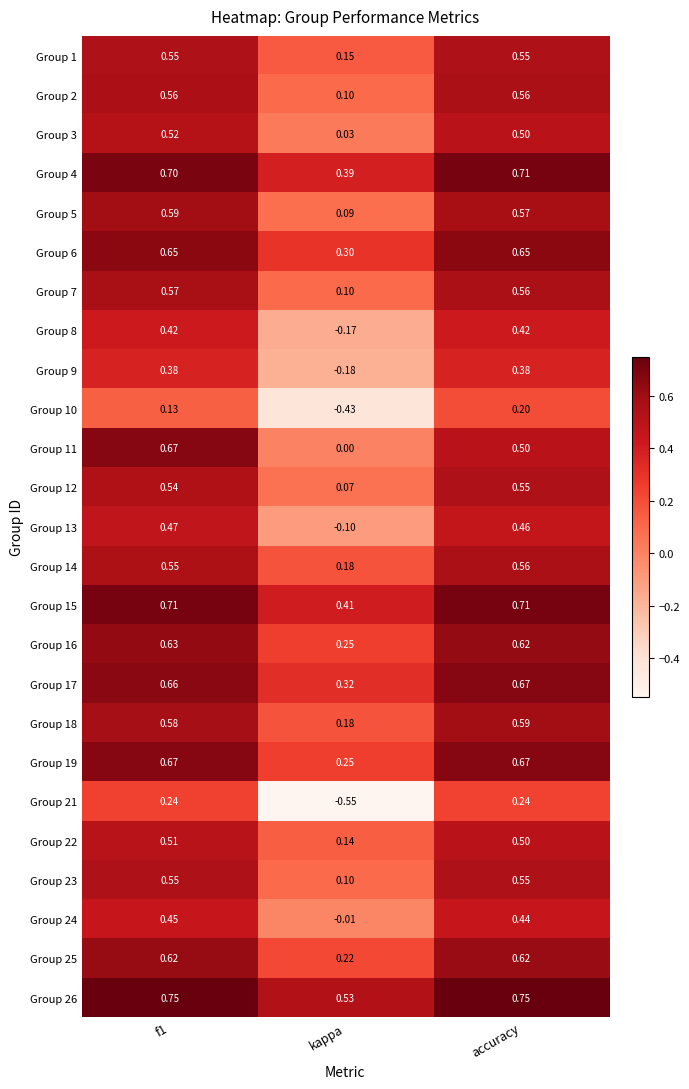

At which label does Group 8 reach its minimum?

kappa